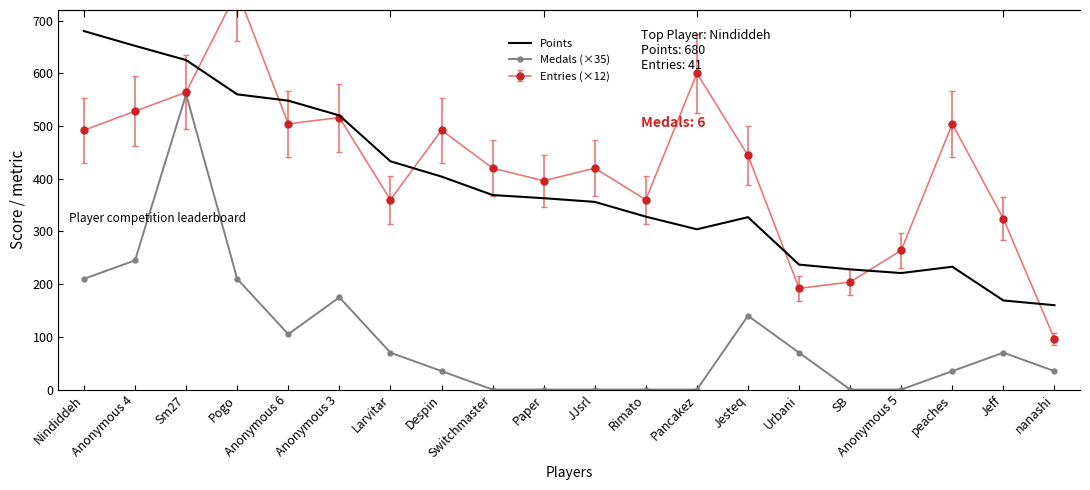

Is the value of Medals (×35) at Rimato greater than the value of Points at Anonymous 3?

No